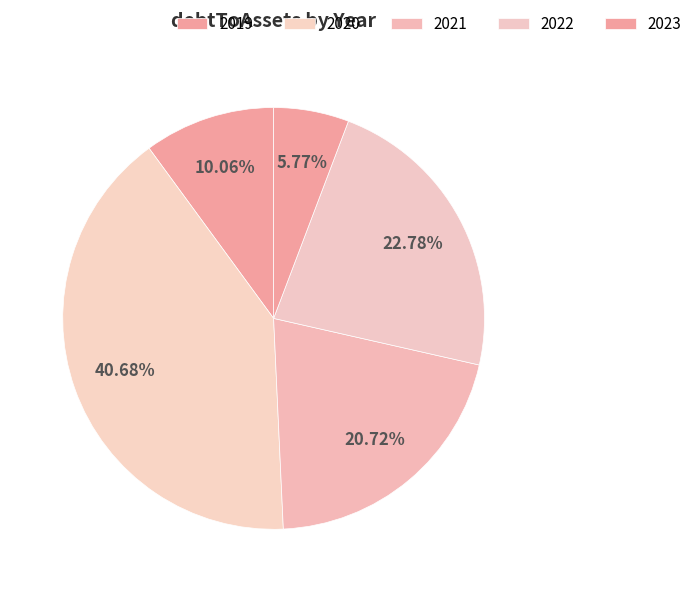

Count the number of slices in the pie.

5